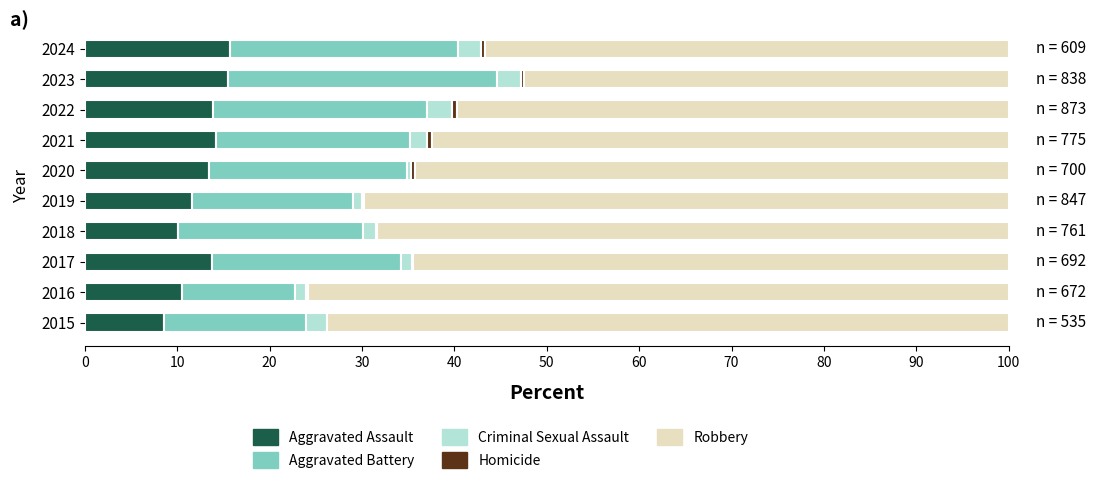

The value of Aggravated Assault at 2021 is 14.2. True or false?

True